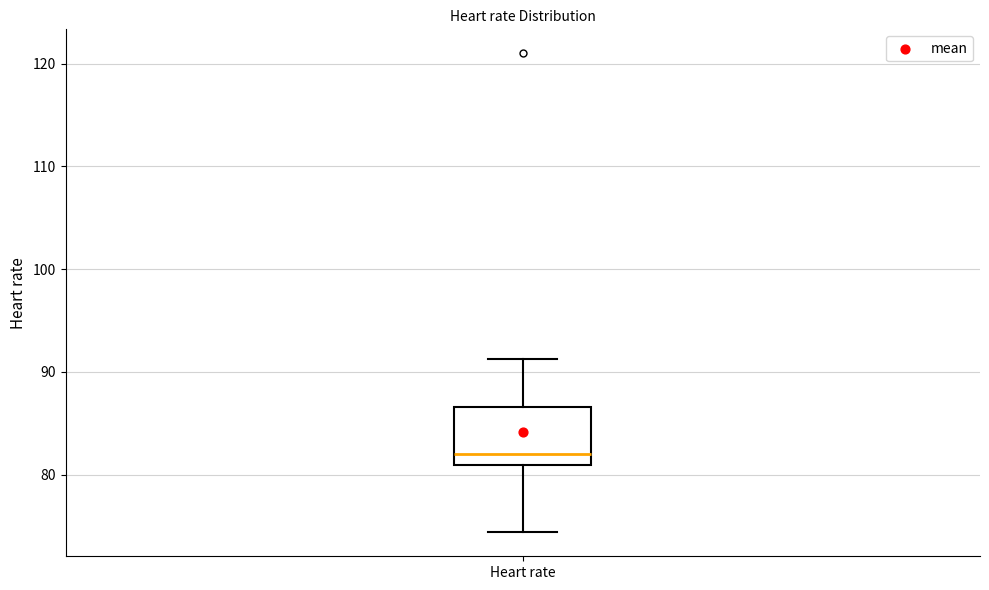

Read this box plot against the y-axis: the position of the median line, the range covered by the box, and the ends of both whiskers. The values are not printed on the chart, so give them approximately, as read against the axis.

median 82, box 81 to 87, whiskers 74 to 91